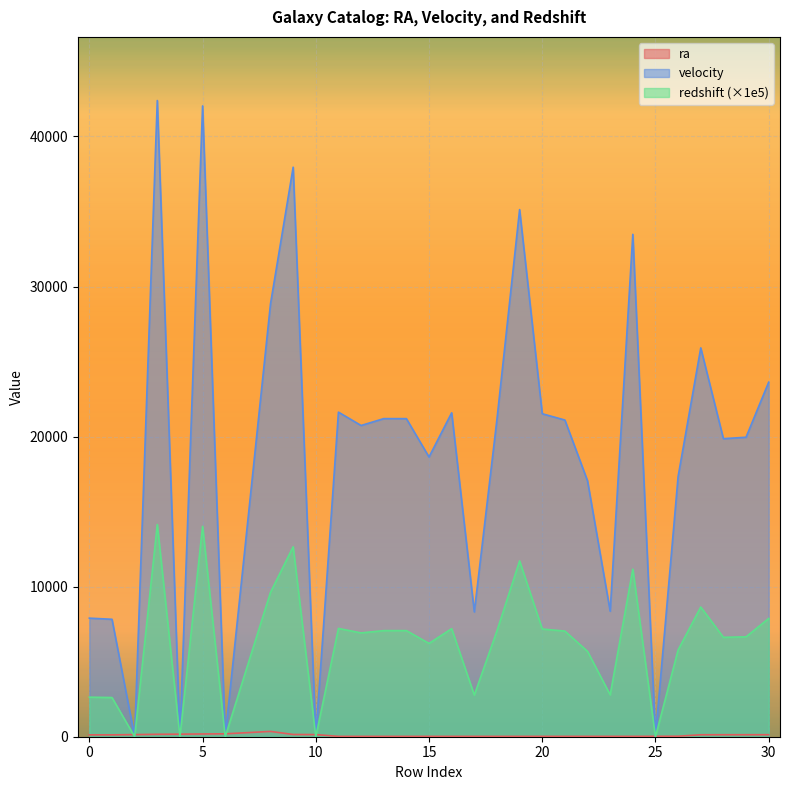

How many lines are shown in the chart?

3